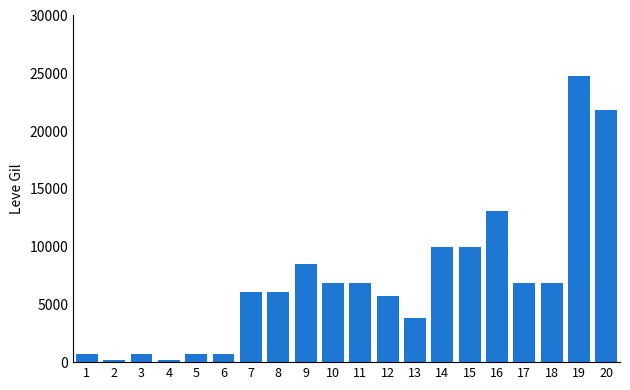

Is it true that the value at 20 is 29626?

False